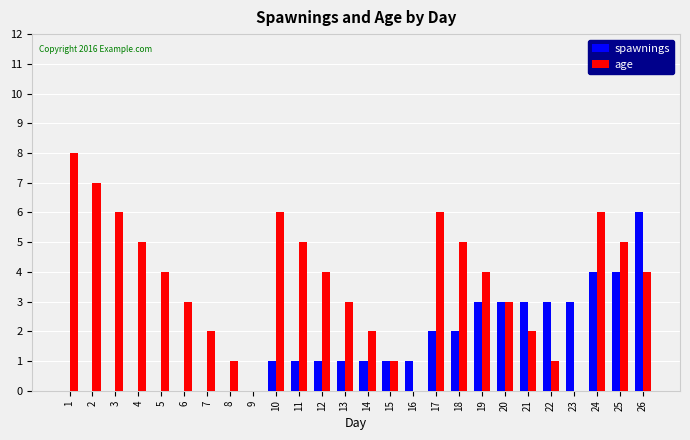

At which label does age first exceed 4?

1